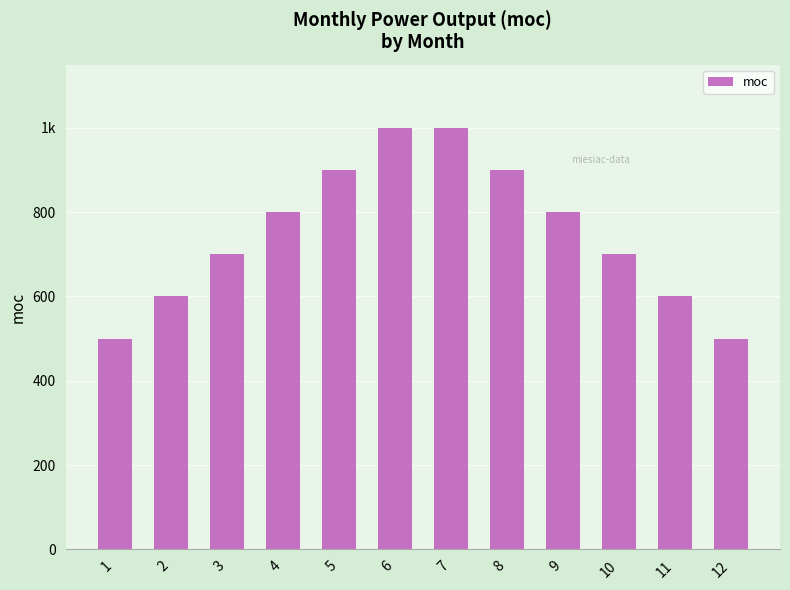

Are the bars horizontal?

No